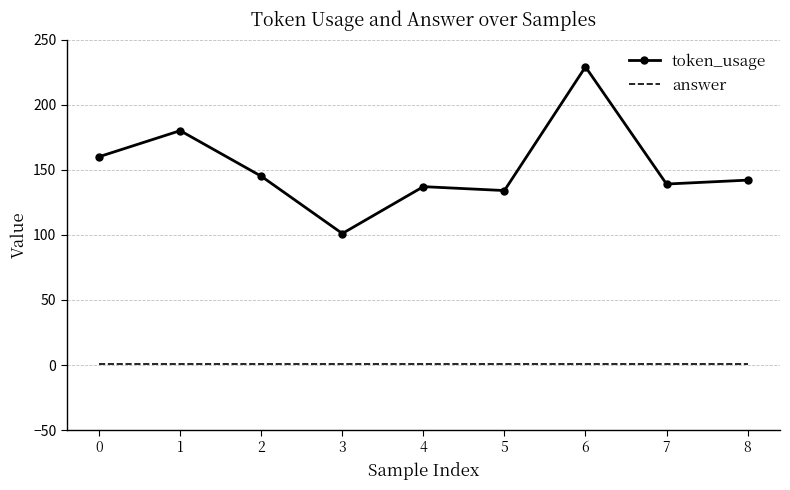

At 1, list the series in order from smallest to largest.

answer, token_usage